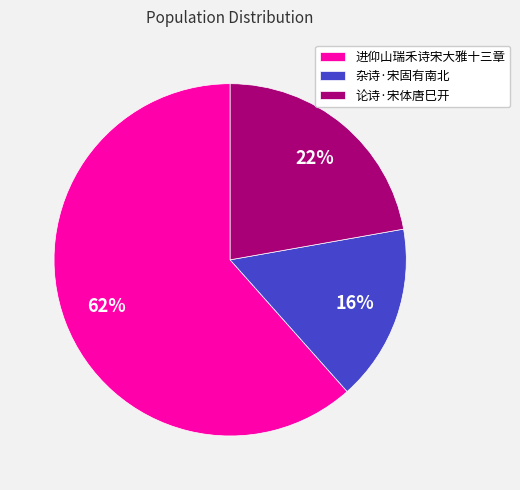

What percentage is the 论诗·宋体唐巳开 slice, to the nearest percent?

22%